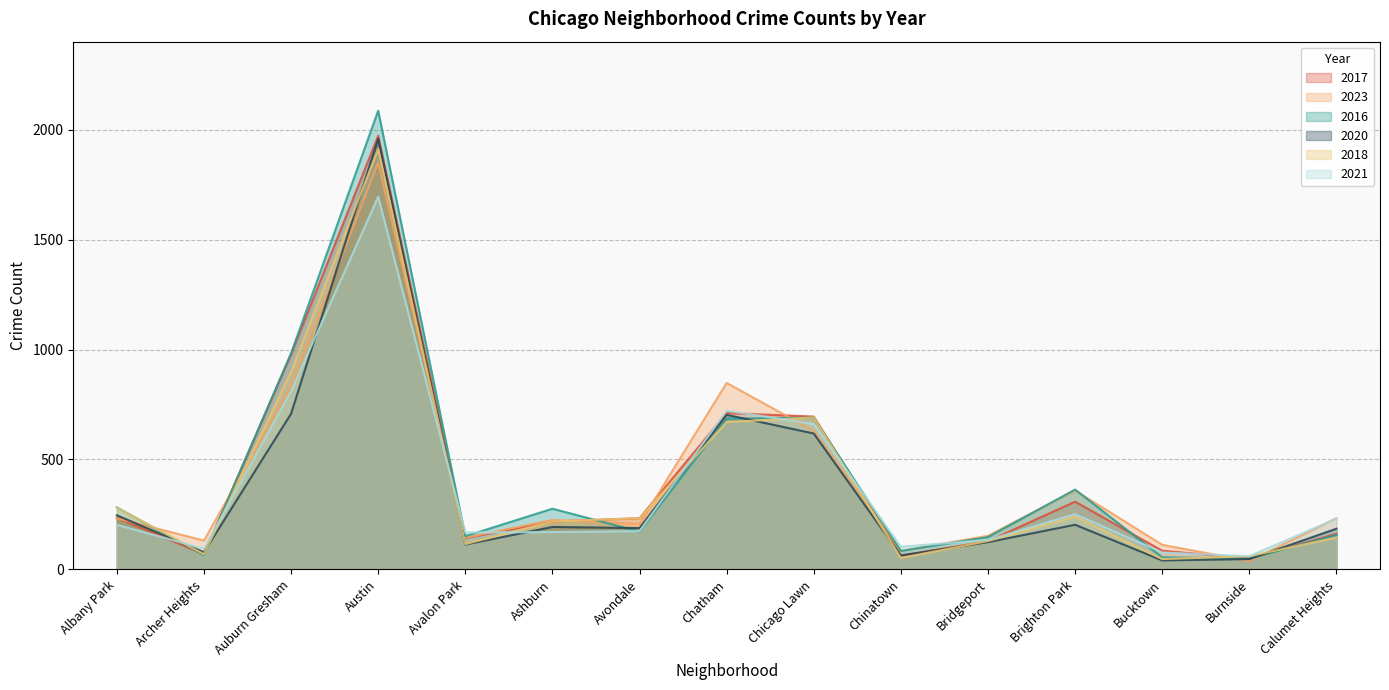

At which category does 2018 reach its first local valley?

Archer Heights